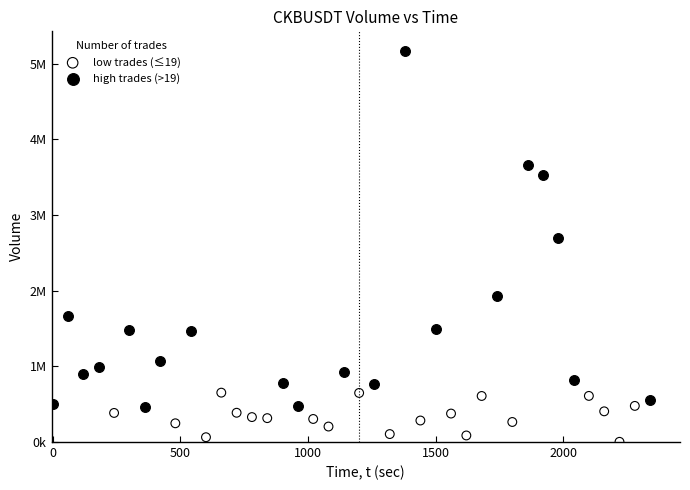

What are all the series names shown in the legend?

low trades (≤19), high trades (>19)